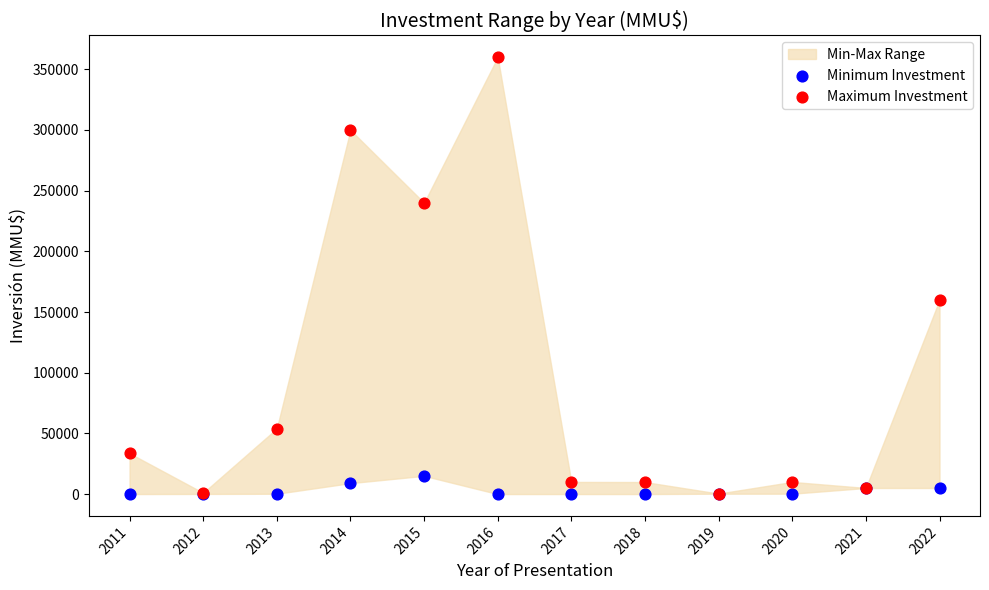

Across all series, what Y value is closest to 180000?

160000